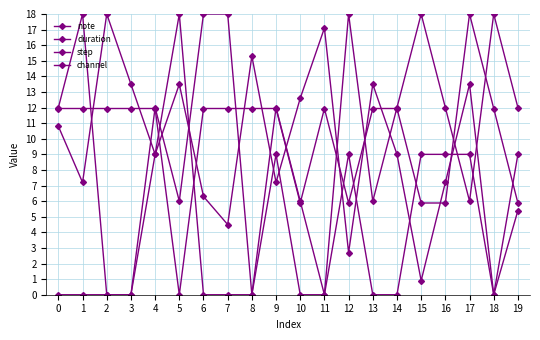

What value does the duration series have at 14?

11.9